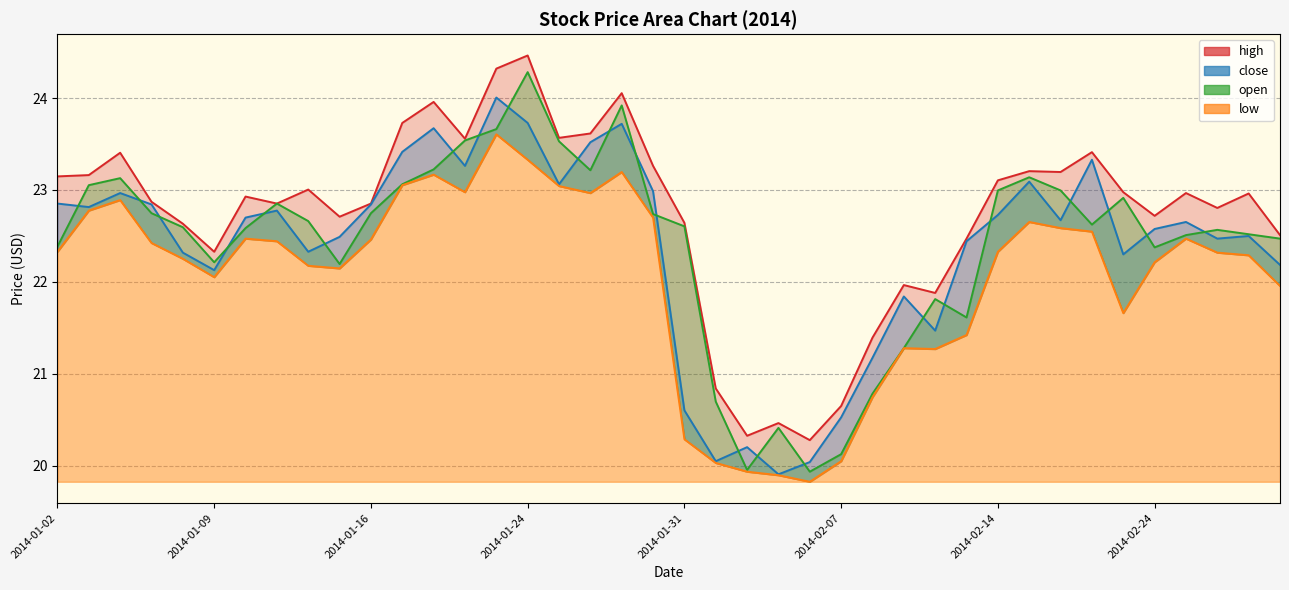

Where is the first local minimum for open?

2014-01-09